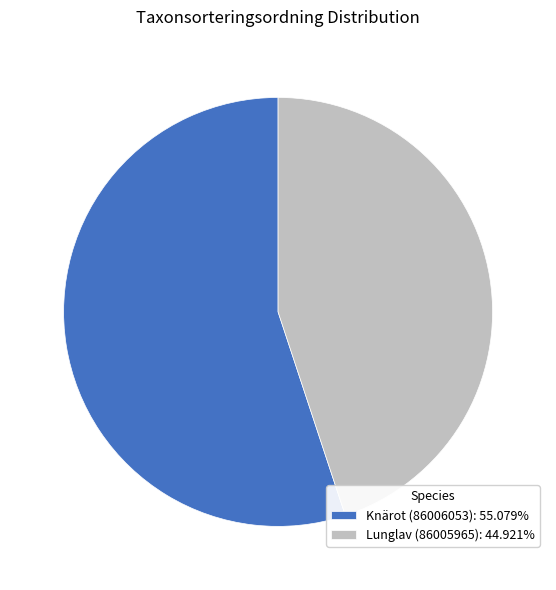

Approximately how many times larger is the value at Lunglav (86005965): 44.921% compared to Knärot (86006053): 55.079%?

0.8